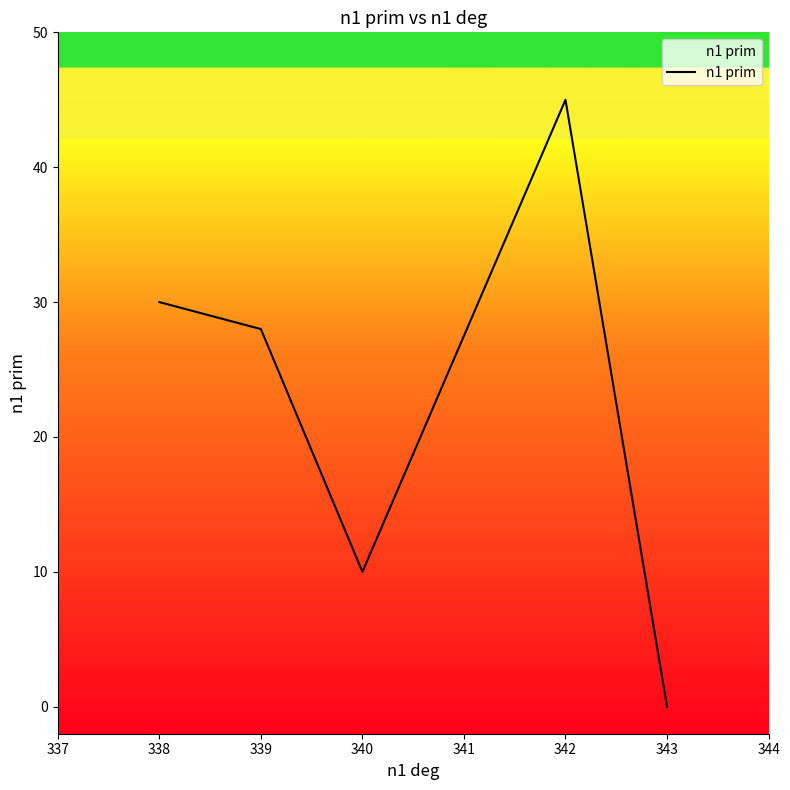

Which label corresponds to the largest value in the chart?

342